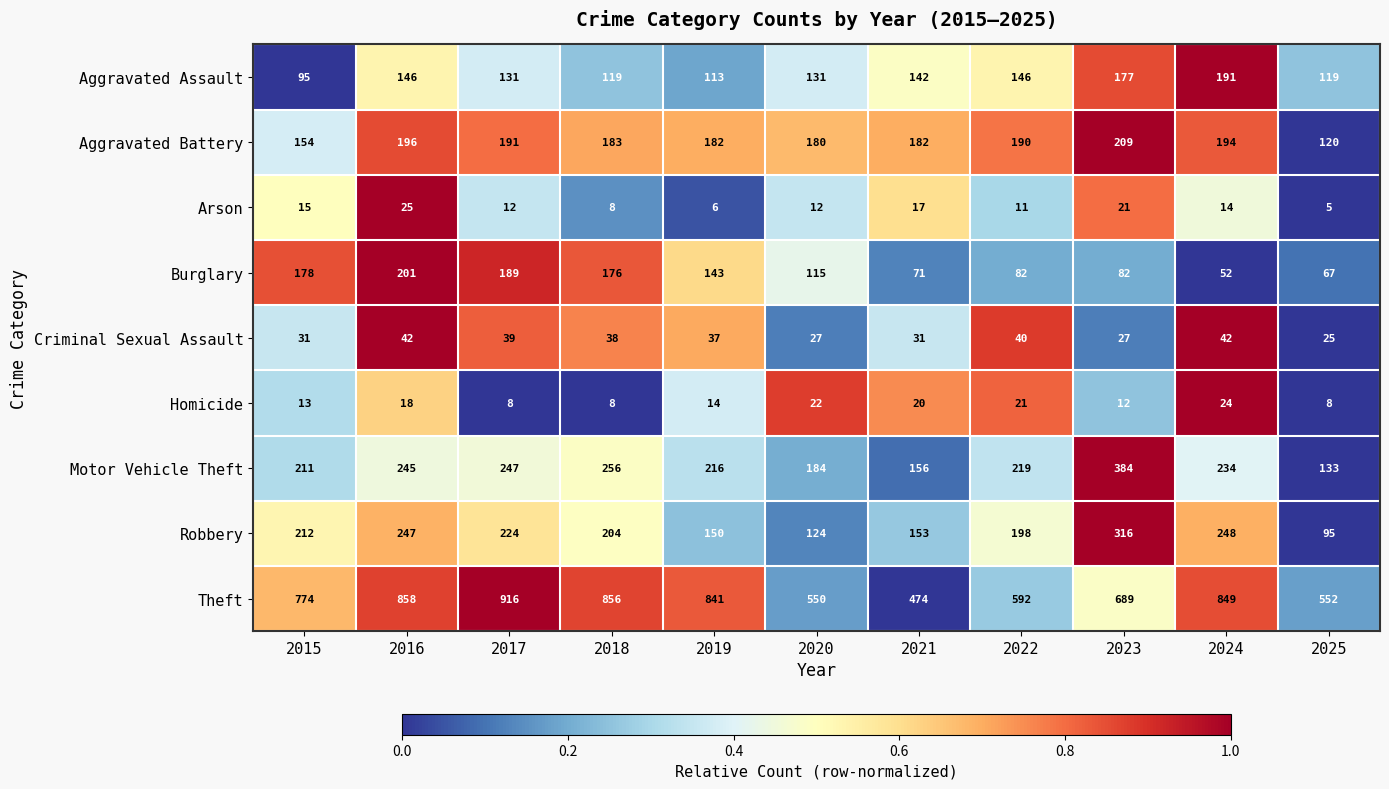

At how many categories does at least one series exceed 837?

5